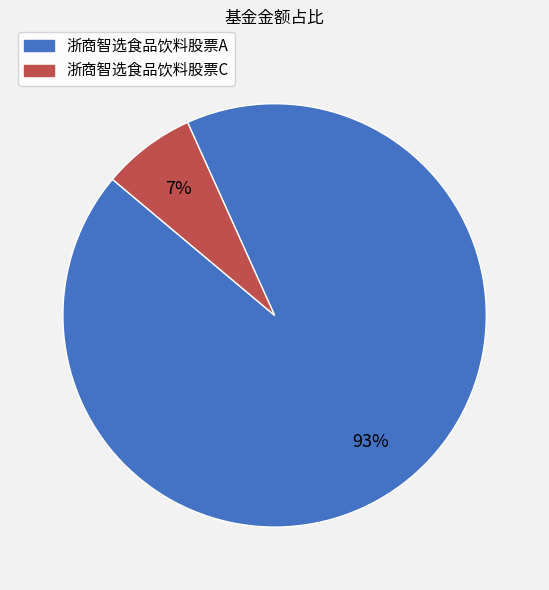

Combined, do 浙商智选食品饮料股票A and 浙商智选食品饮料股票C account for over 50%?

Yes